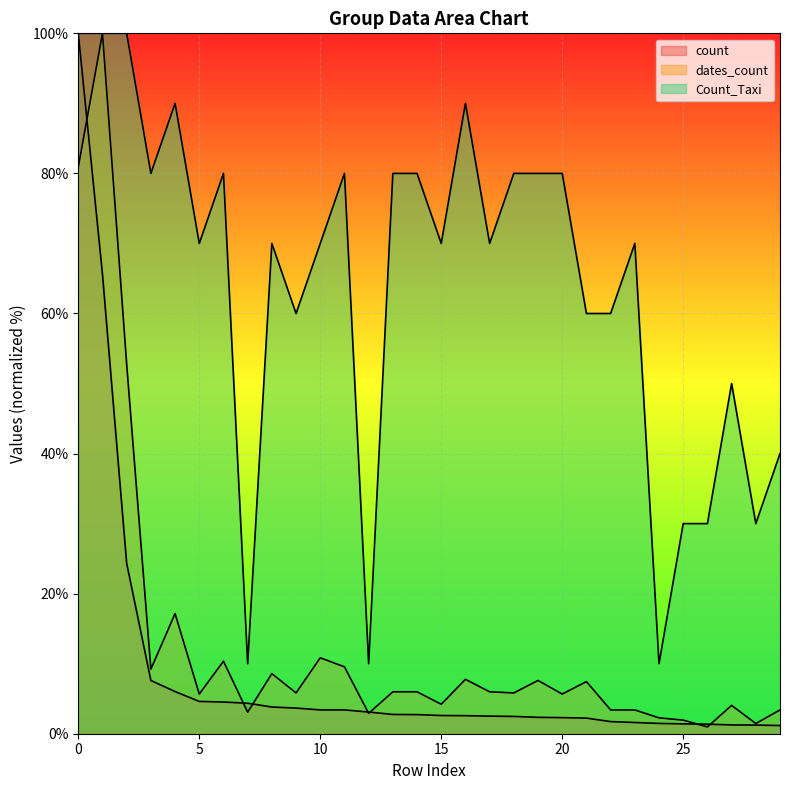

True or false: dates_count and Count_Taxi cross at least once.

False